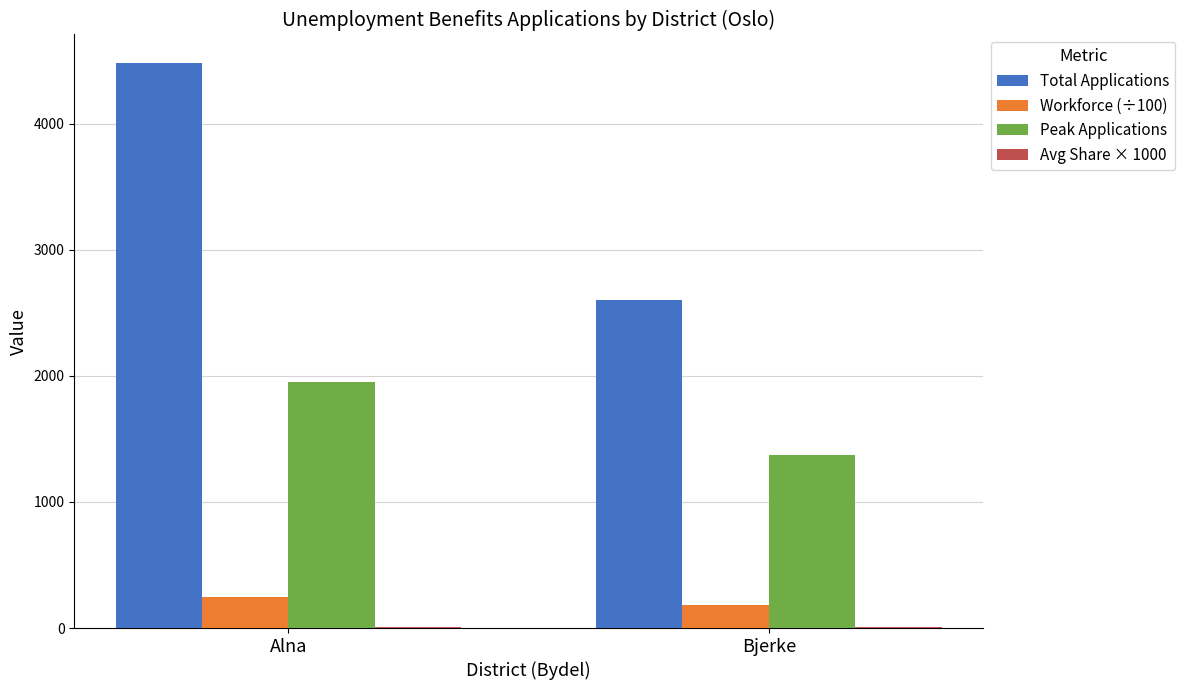

What is the greatest value displayed?

4482.0